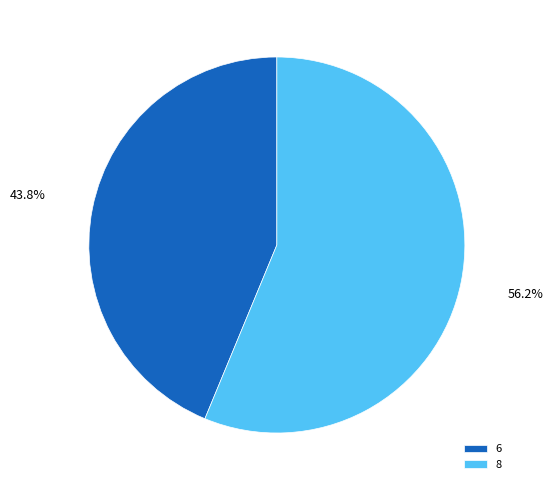

Which slice is the largest?

8